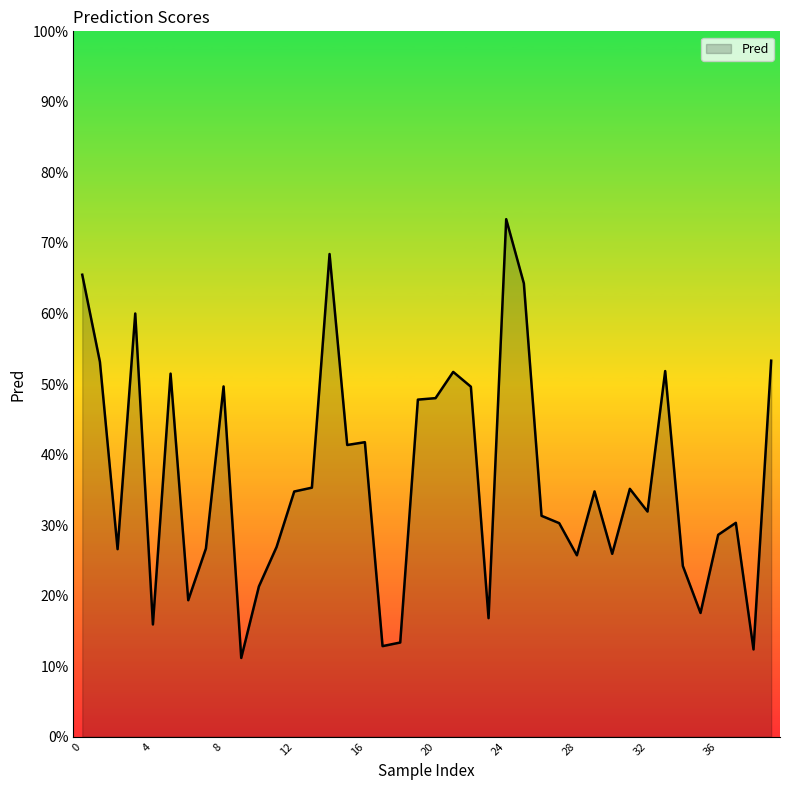

At which label is the value closest to 0?

9